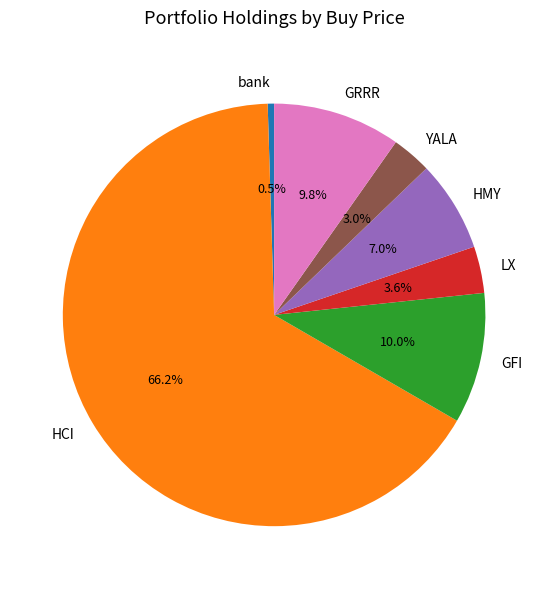

What portion of the pie excludes LX?

96.4%